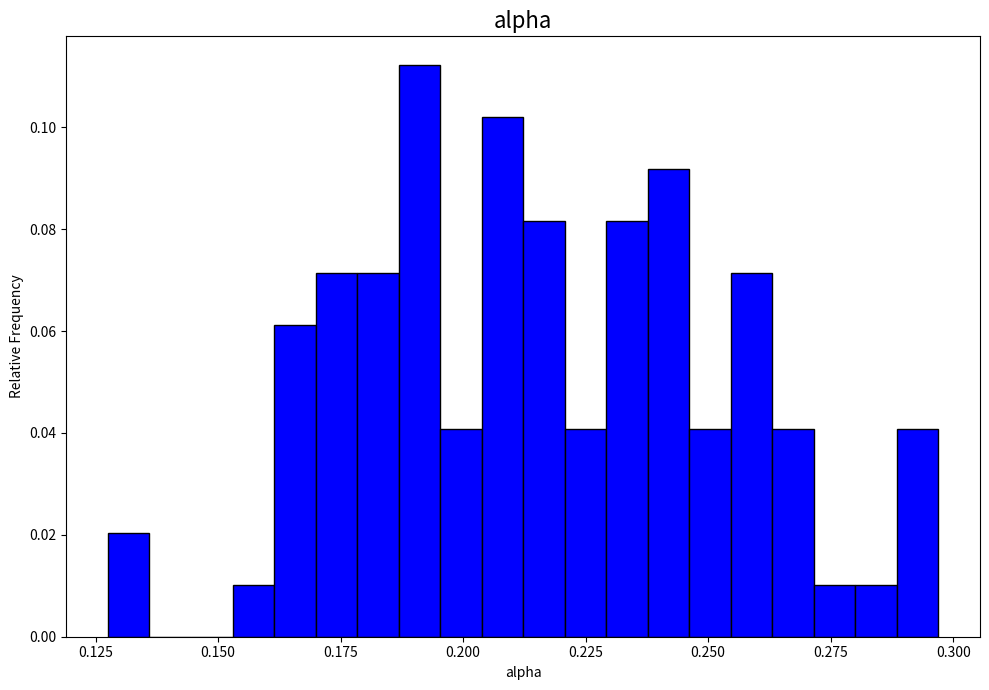

Read against the x-axis, roughly where is the centre of the tallest bar?

0.190